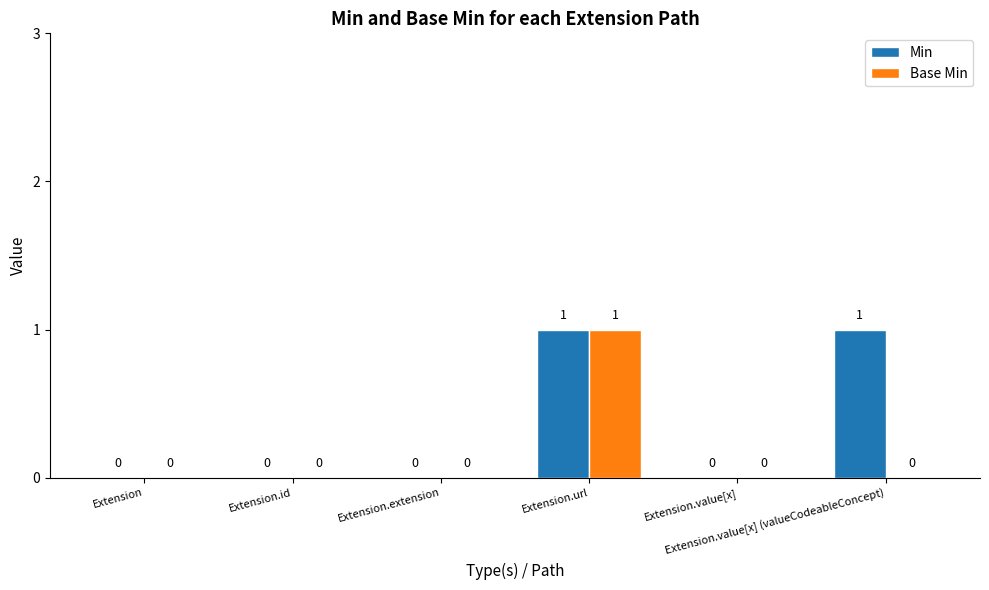

What is the greatest value displayed?

1